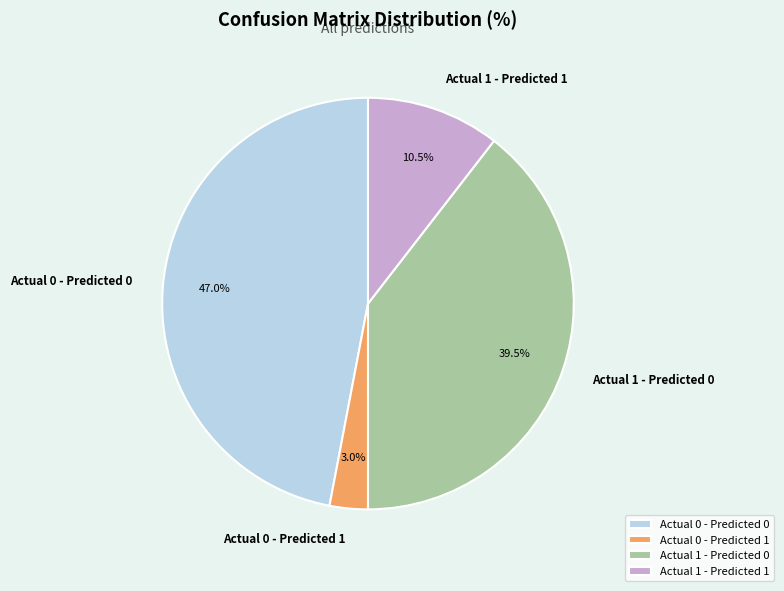

To the nearest percent, what is the difference between the largest and smallest slice percentages?

44%